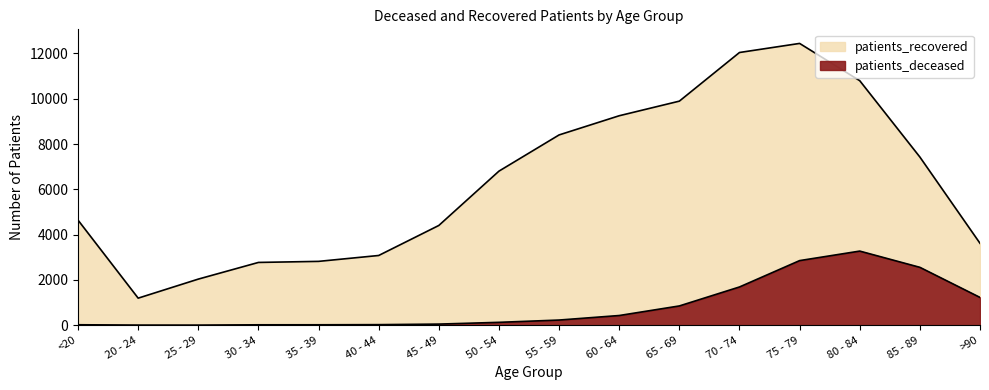

Between 35 - 39 and 65 - 69, which series saw the biggest shift?

patients_recovered